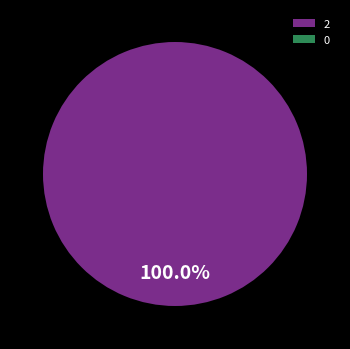

To the nearest percent, what percentage of the pie is 2?

100%